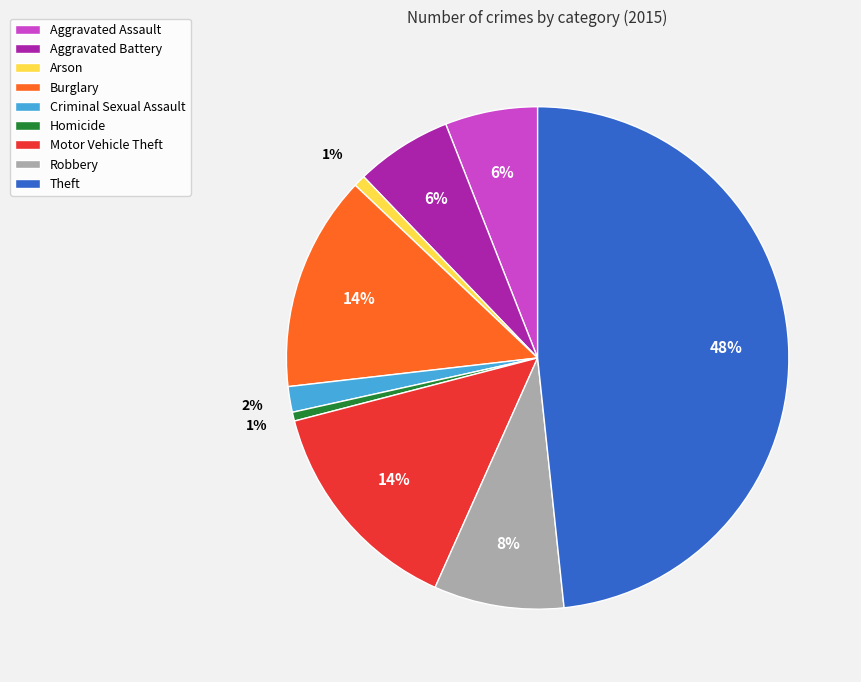

Which slice is the largest?

Theft